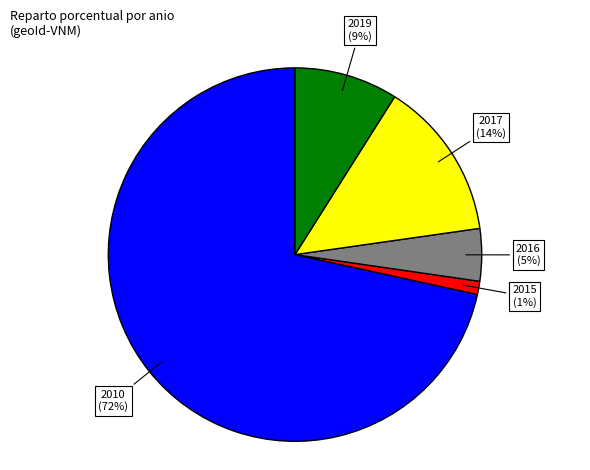

To the nearest percent, what is the difference between the largest and smallest slice percentages?

70%